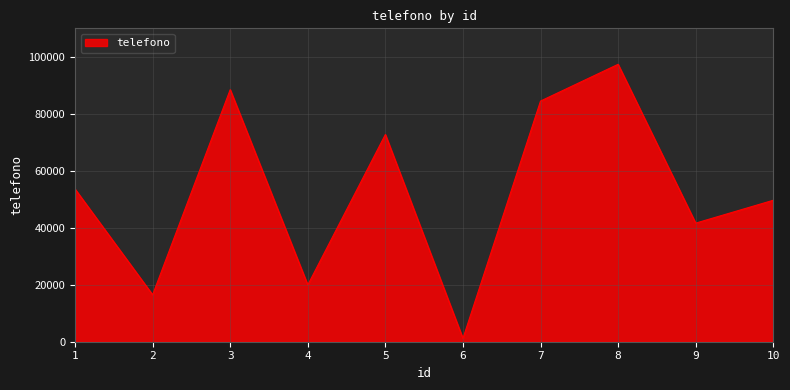

Reading left to right, transcribe all the data shown in this chart.

1=53594	2=16477	3=88476	4=19931	5=72737	6=1152	7=84476	8=97373	9=41624	10=49655